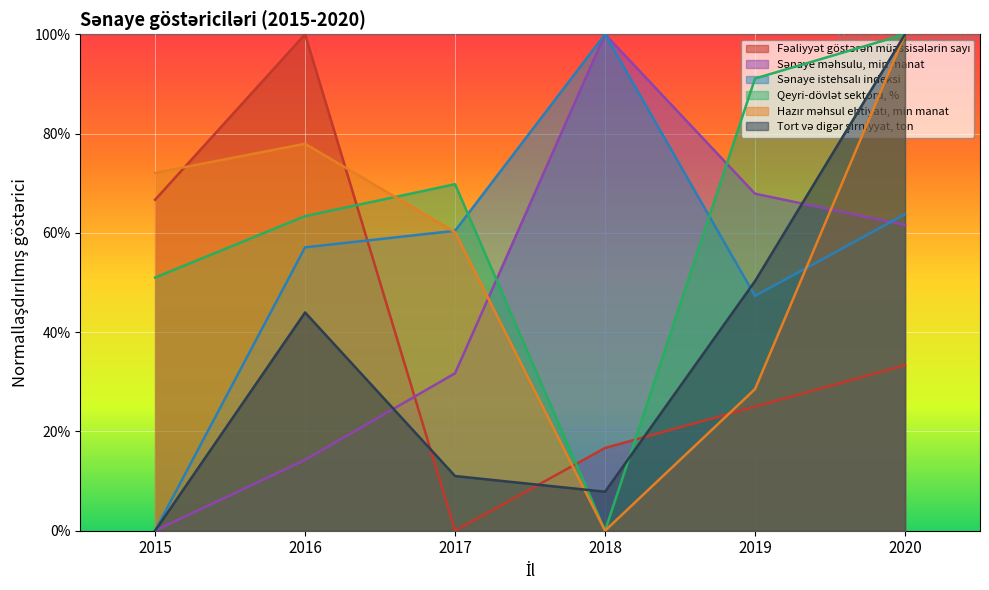

How many times do Fəaliyyət göstərən müəssisələrin sayı and Tort və digər şirniyyat, ton cross each other?

3